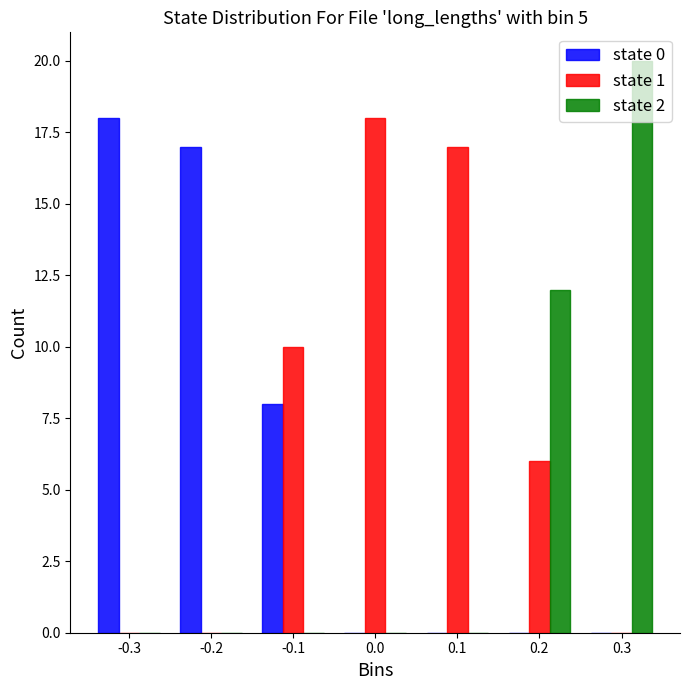

Reading left to right, transcribe this chart: for each range on the x-axis, give the height of each series' bar. The values are not printed on the chart, so give them approximately, as read against the axis.

-0.35 to -0.25: state 0=18	state 1=0	state 2=0
-0.25 to -0.15: state 0=17	state 1=0	state 2=0
-0.15 to -0.05: state 0=8	state 1=10	state 2=0
-0.05 to 0.05: state 0=0	state 1=18	state 2=0
0.05 to 0.15: state 0=0	state 1=17	state 2=0
0.15 to 0.25: state 0=0	state 1=6	state 2=12
0.25 to 0.35: state 0=0	state 1=0	state 2=20